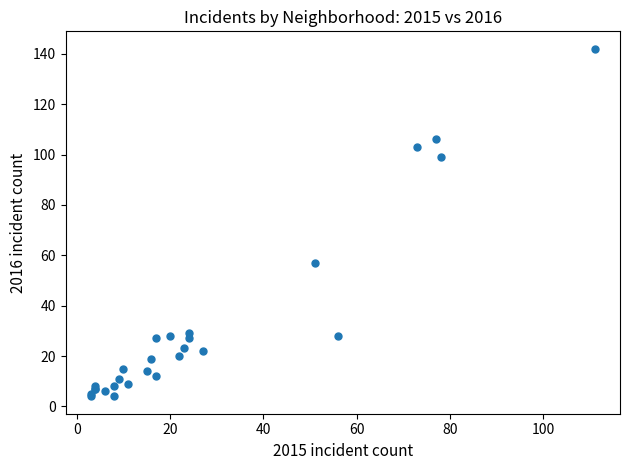

What Y value in the scatter plot is closest to 73?

57